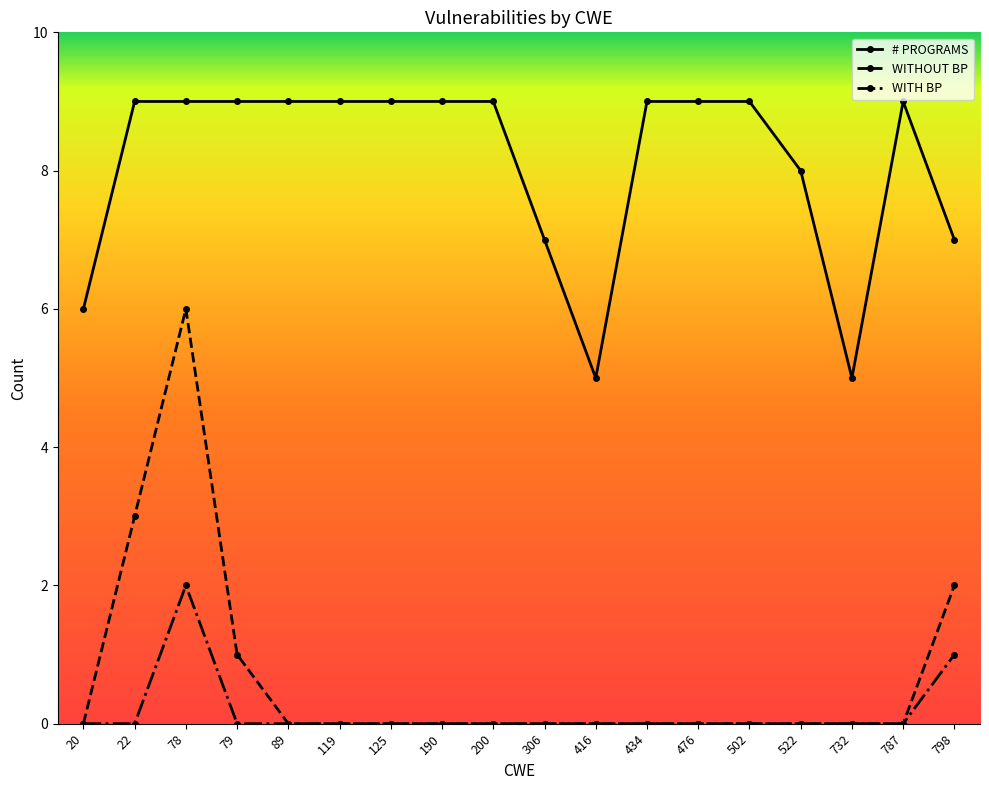

What is the difference between the highest and lowest values at 190?

9